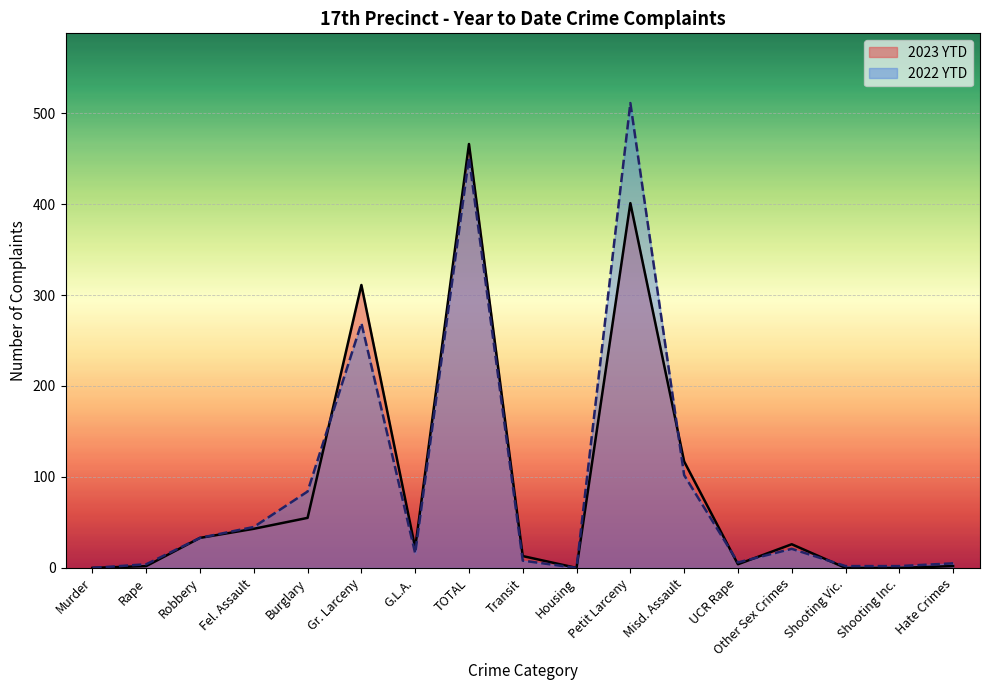

What is the label of the 17th point from the left?

Hate Crimes